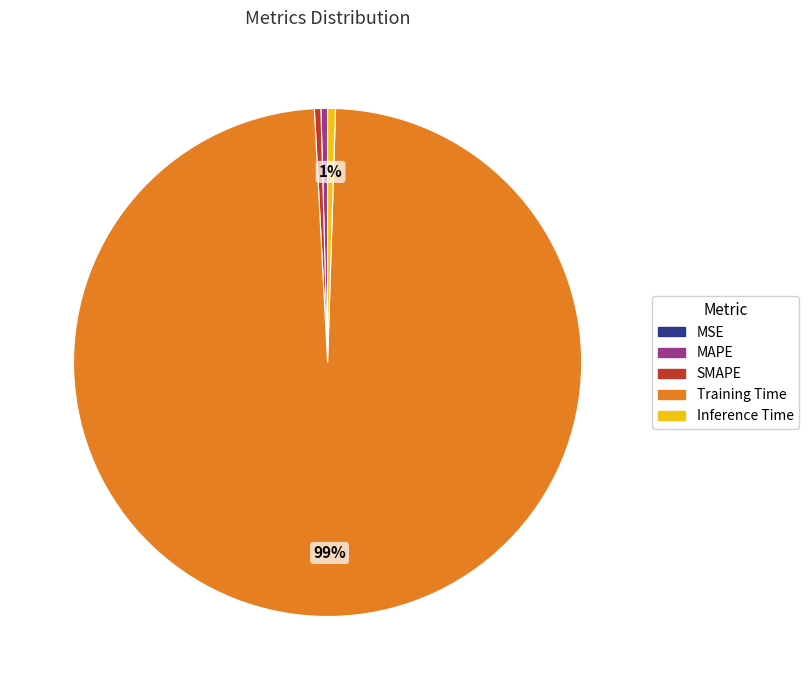

To the nearest percent, what is the average slice percentage?

20%